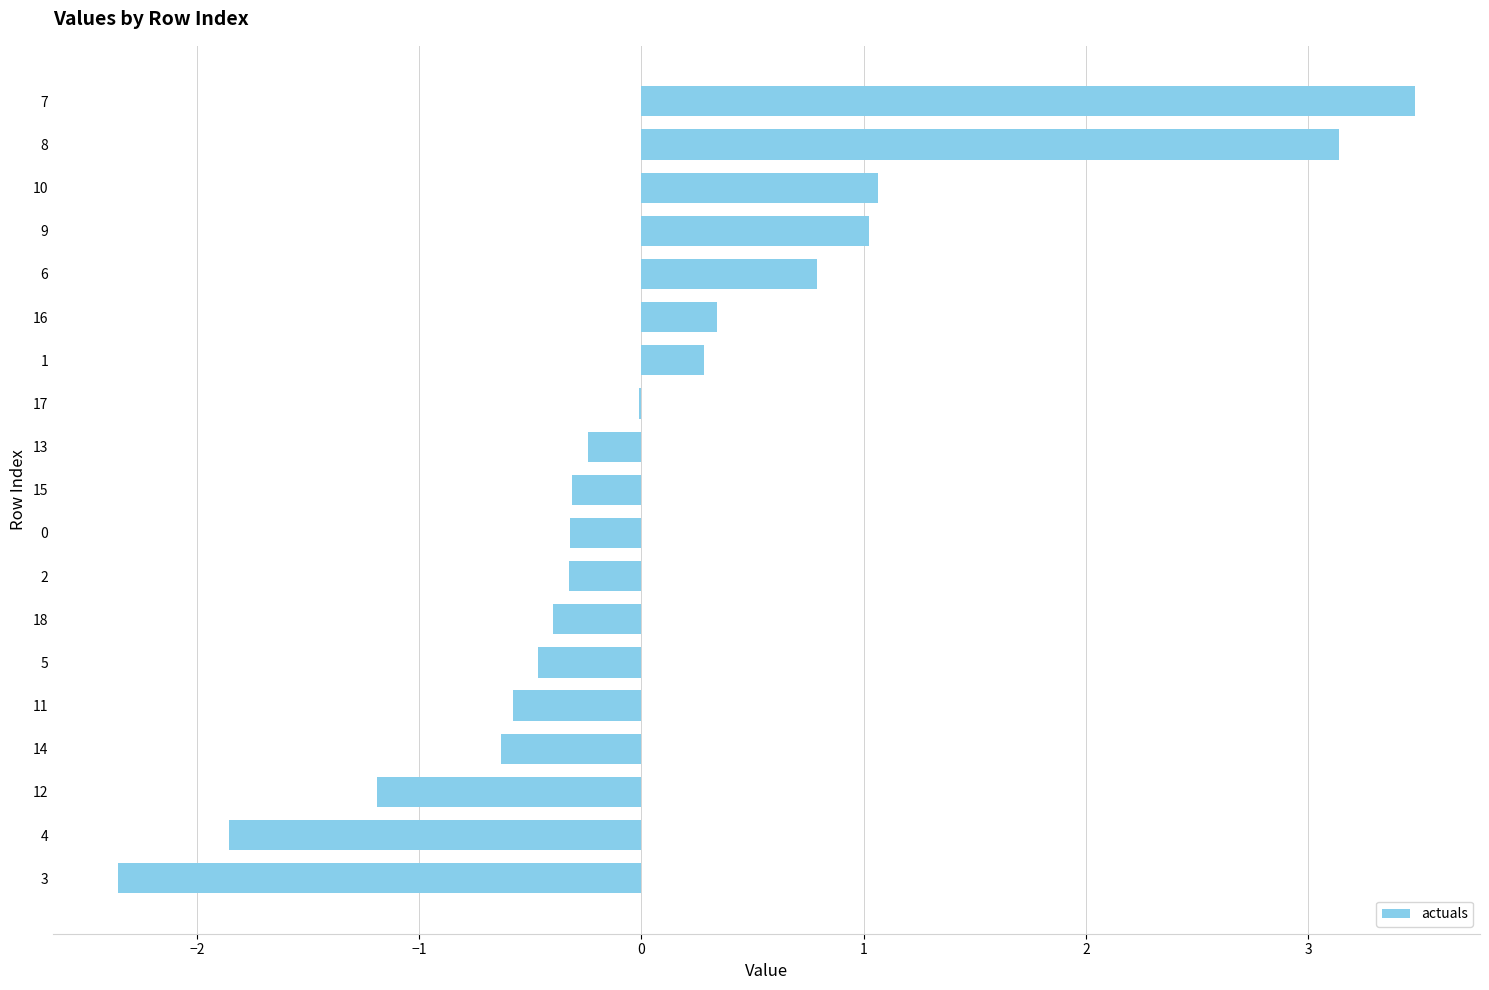

How many categories are shown in the chart?

19